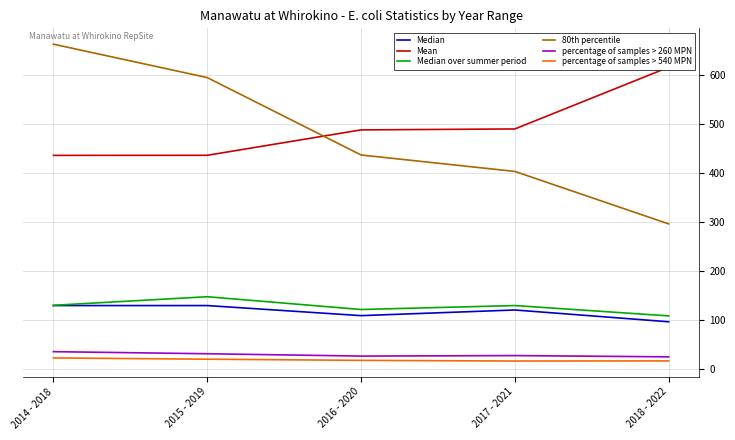

How many times do Mean and 80th percentile cross each other?

1